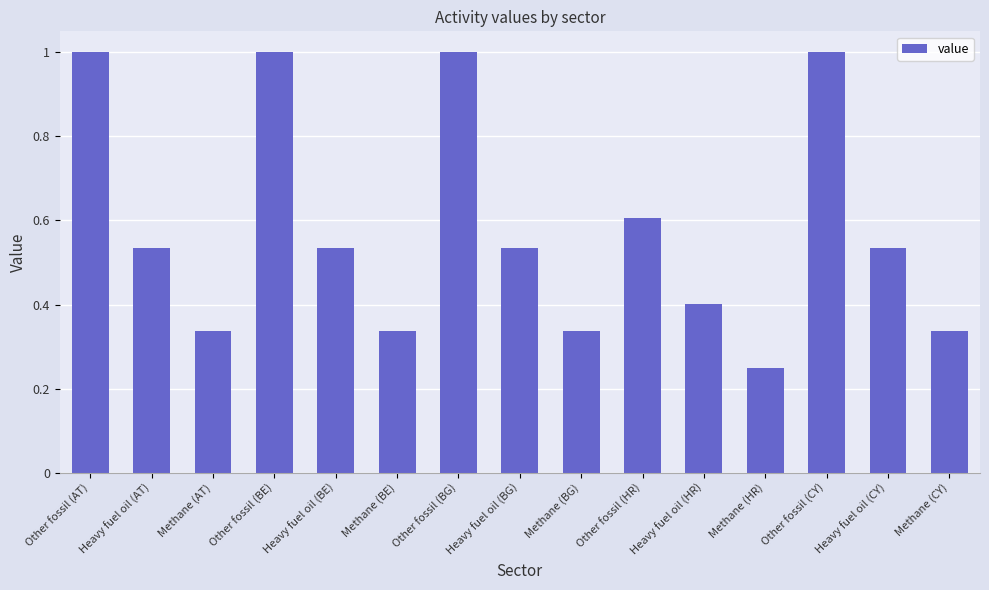

What is the greatest value displayed?

1.0